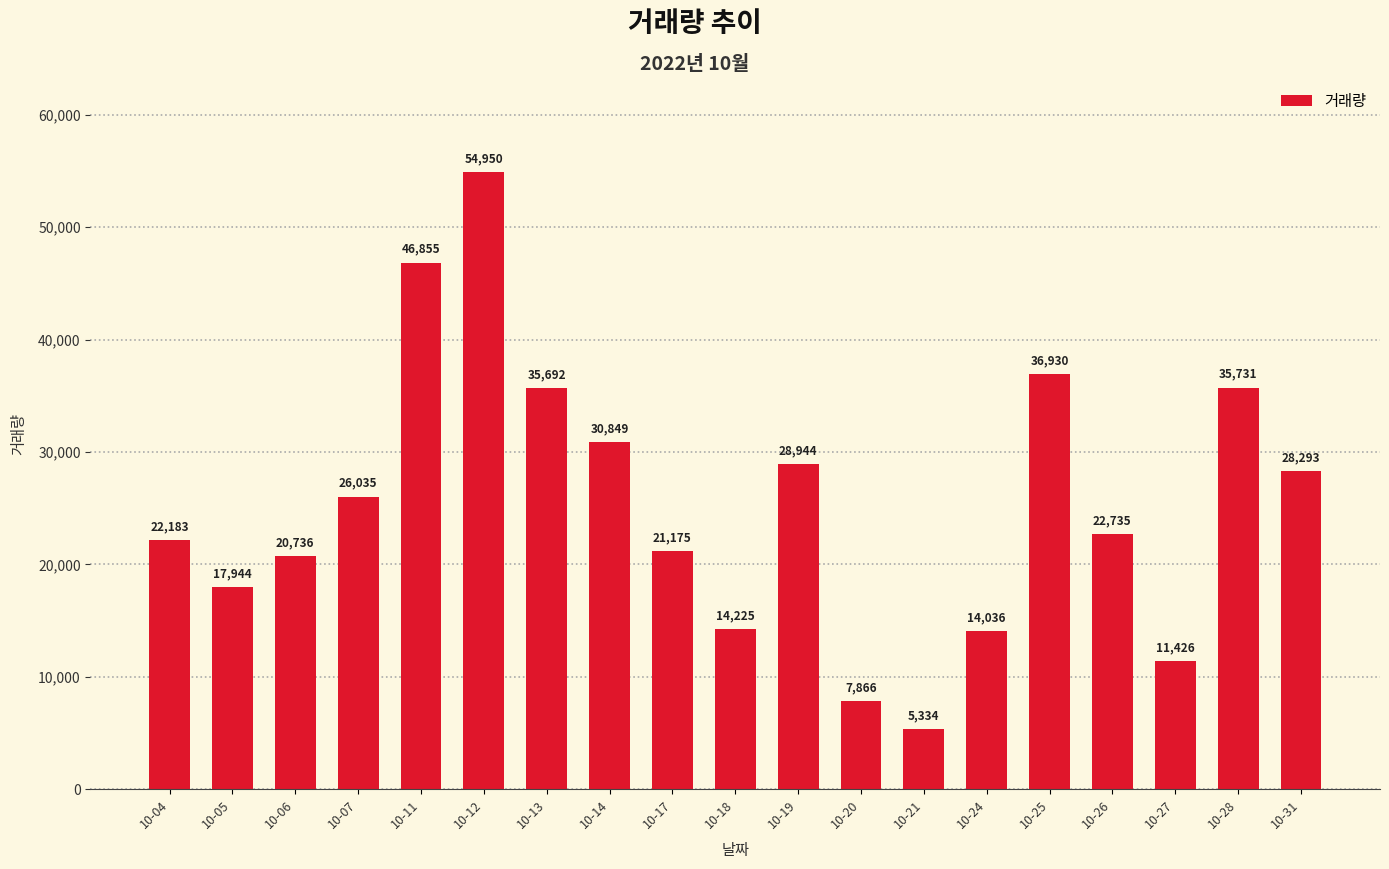

Which category has the highest value across all series?

10-12